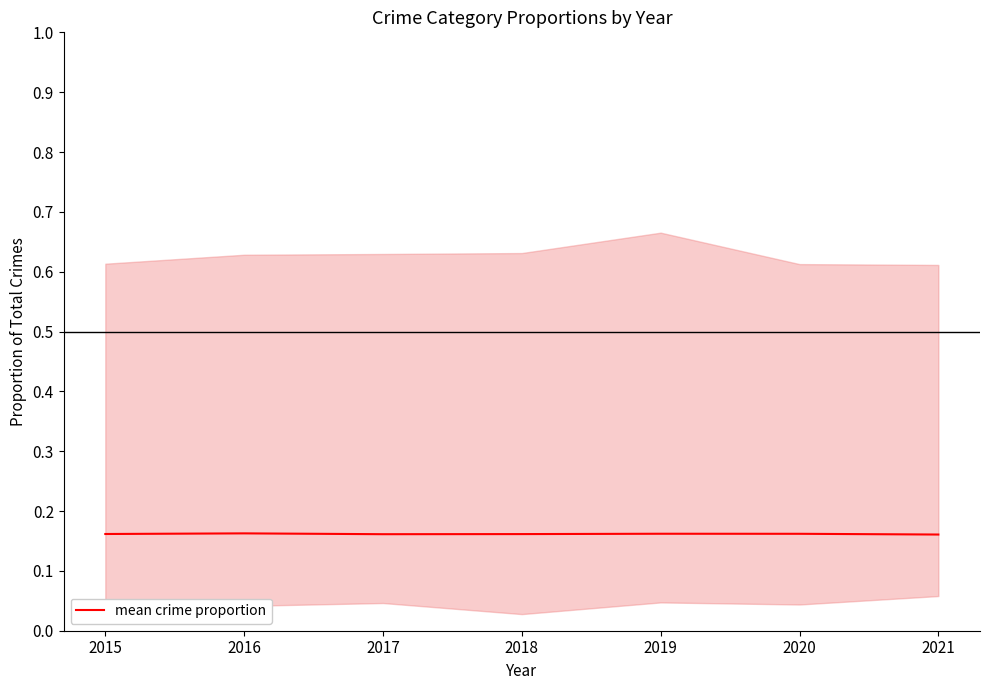

At which category does the data reach its first local valley?

2017